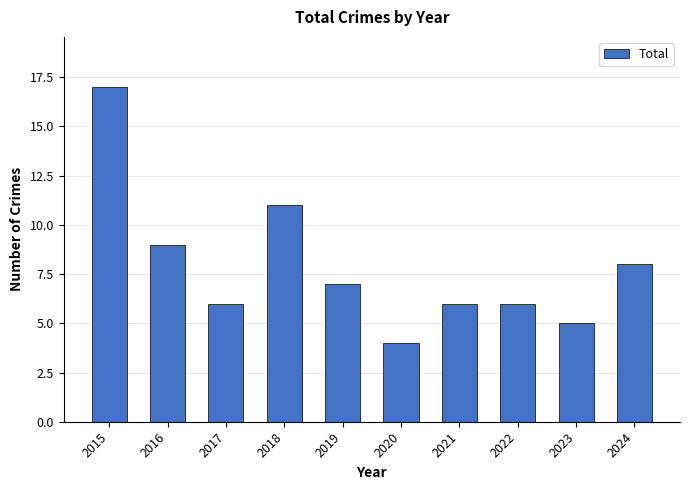

What is the value of the 6th bar from the left?

4